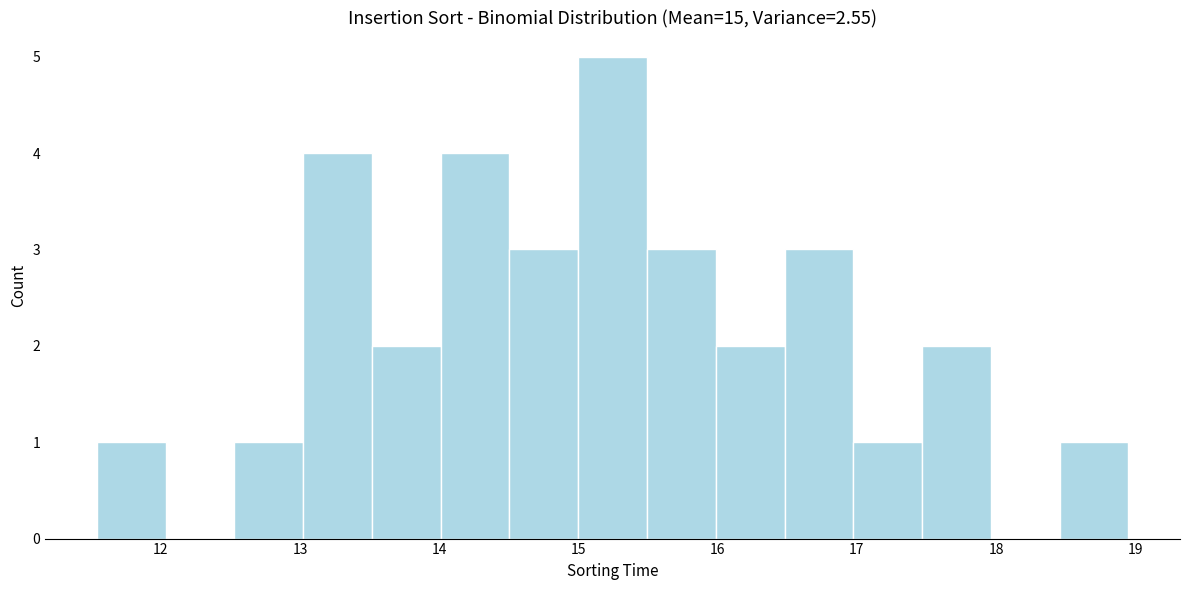

Reading left to right, list every bar in this chart as the range it spans on the x-axis followed by its height. Neither the bar edges nor the heights are printed on the chart, so give them approximately, as read against the axes.

11.5 to 12.0: 1
12.0 to 12.5: 0
12.5 to 13.0: 1
13.0 to 13.5: 4
13.5 to 14.0: 2
14.0 to 14.5: 4
14.5 to 15.0: 3
15.0 to 15.5: 5
15.5 to 16.0: 3
16.0 to 16.5: 2
16.5 to 17.0: 3
17.0 to 17.5: 1
17.5 to 18.0: 2
18.0 to 18.5: 0
18.5 to 19.0: 1